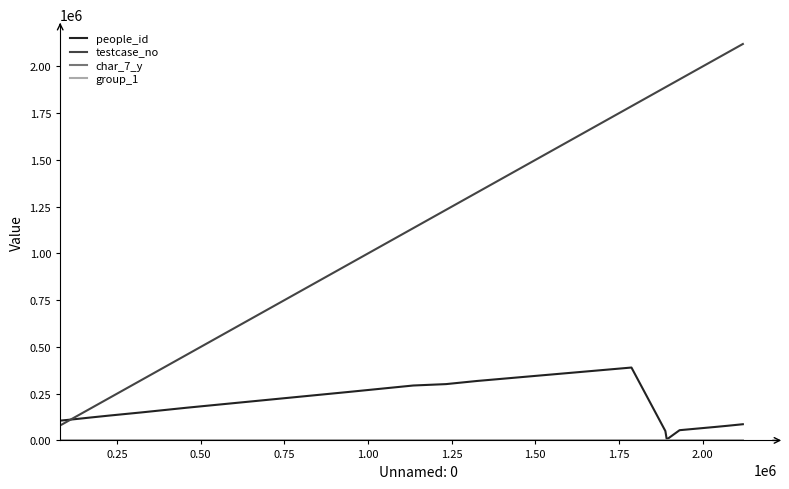

What is the difference between the maximum and second lowest values in the people_id series?

339487